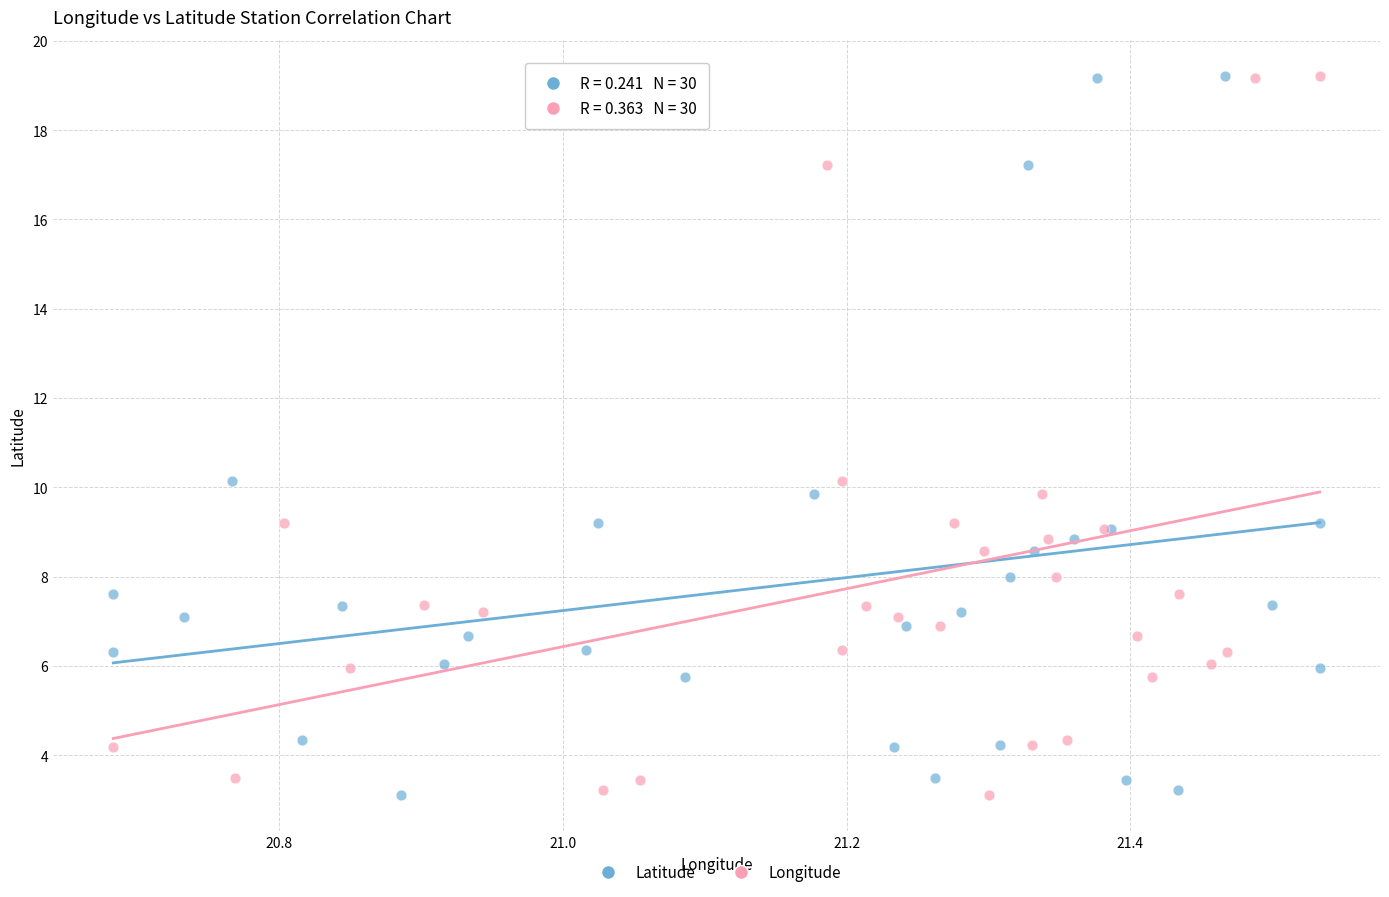

What are all the series names shown in the legend?

Latitude, Longitude